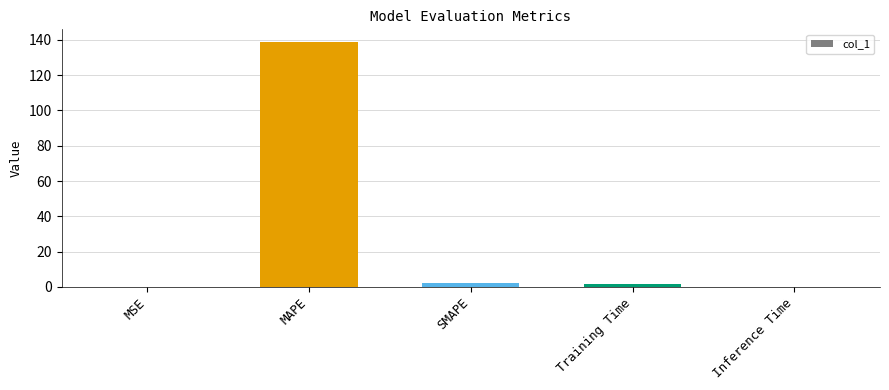

Which label corresponds to the largest value in the chart?

MAPE